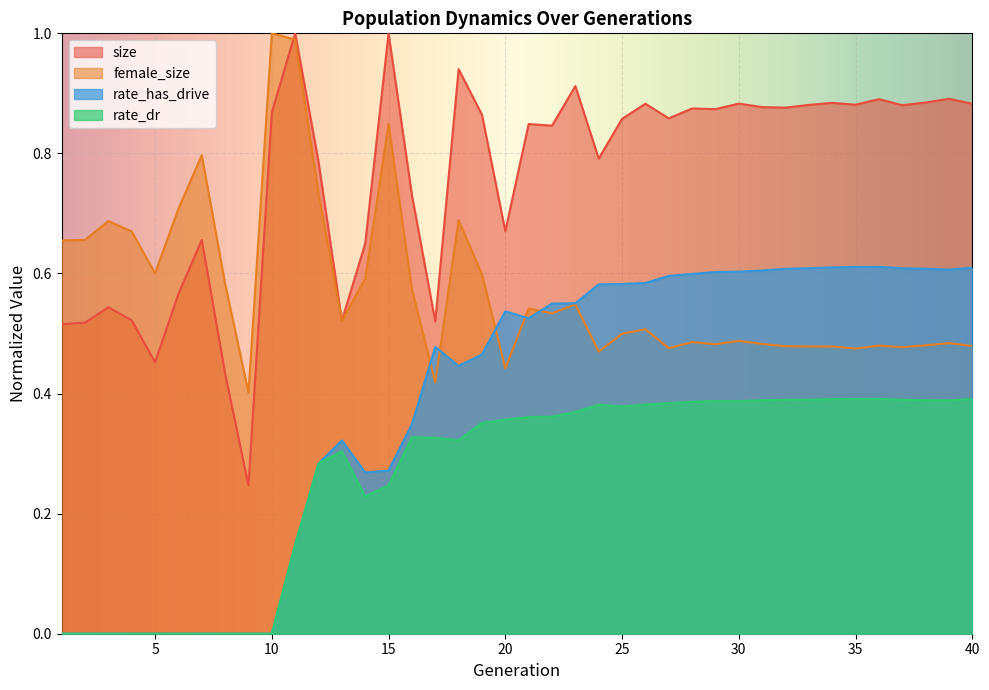

Which has a higher value, 14 or 33?

33